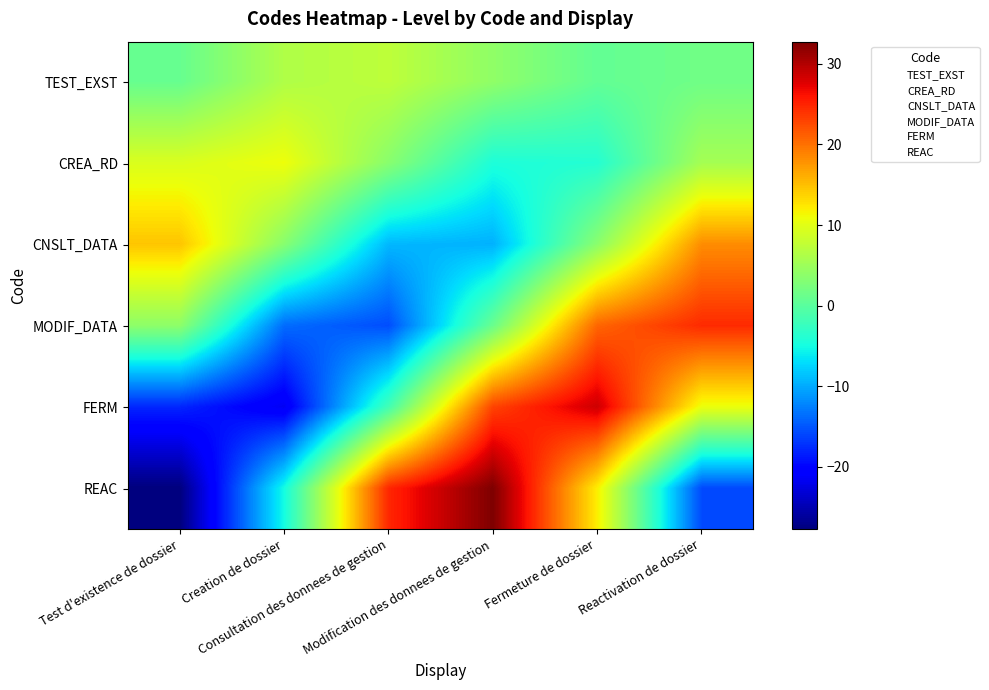

What is the difference between the highest and lowest values at Test d'existence de dossier?

42.4